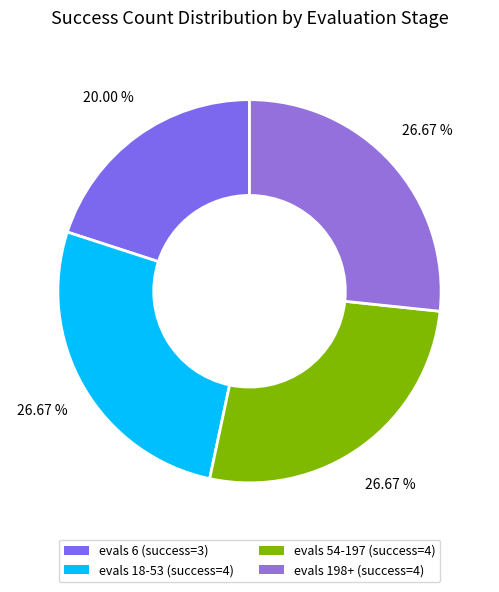

What is the smallest slice in the pie chart?

evals 6 (success=3)